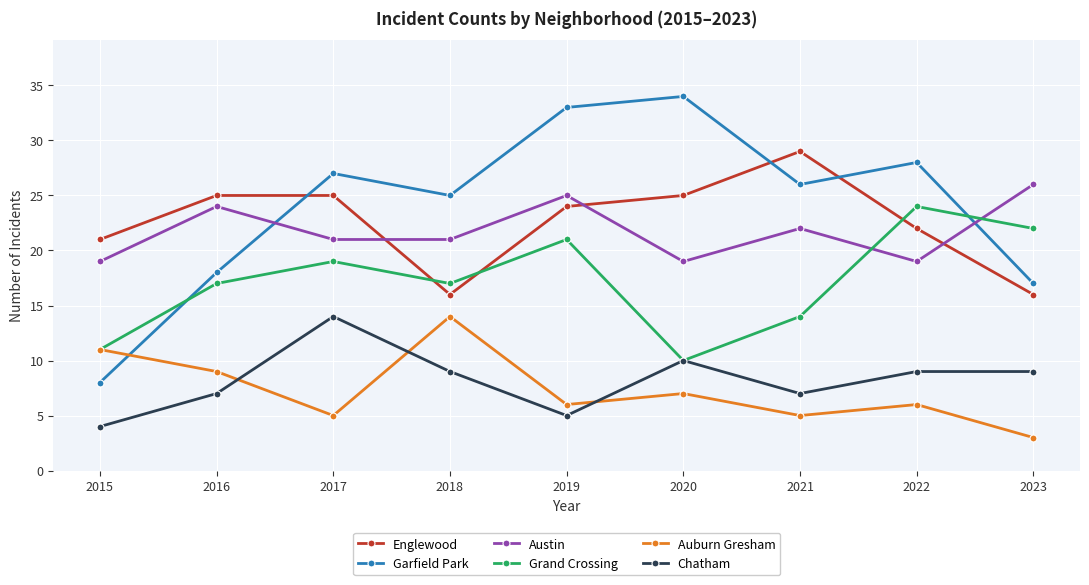

The Auburn Gresham series shows 9 at 2016. True or false?

True